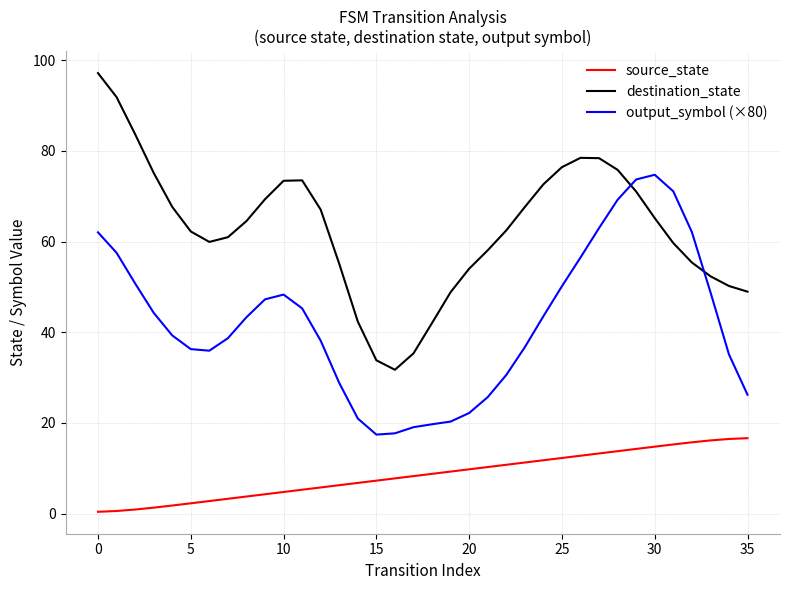

Is this an area chart (filled region under the line)?

No